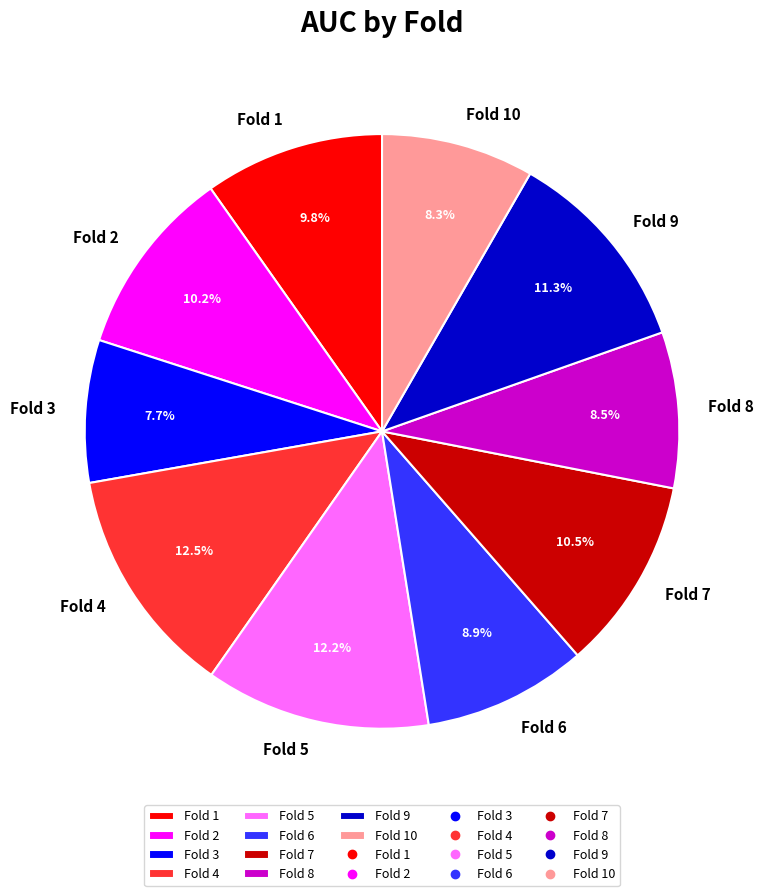

True or false: Fold 5 accounts for 12% of the total.

True